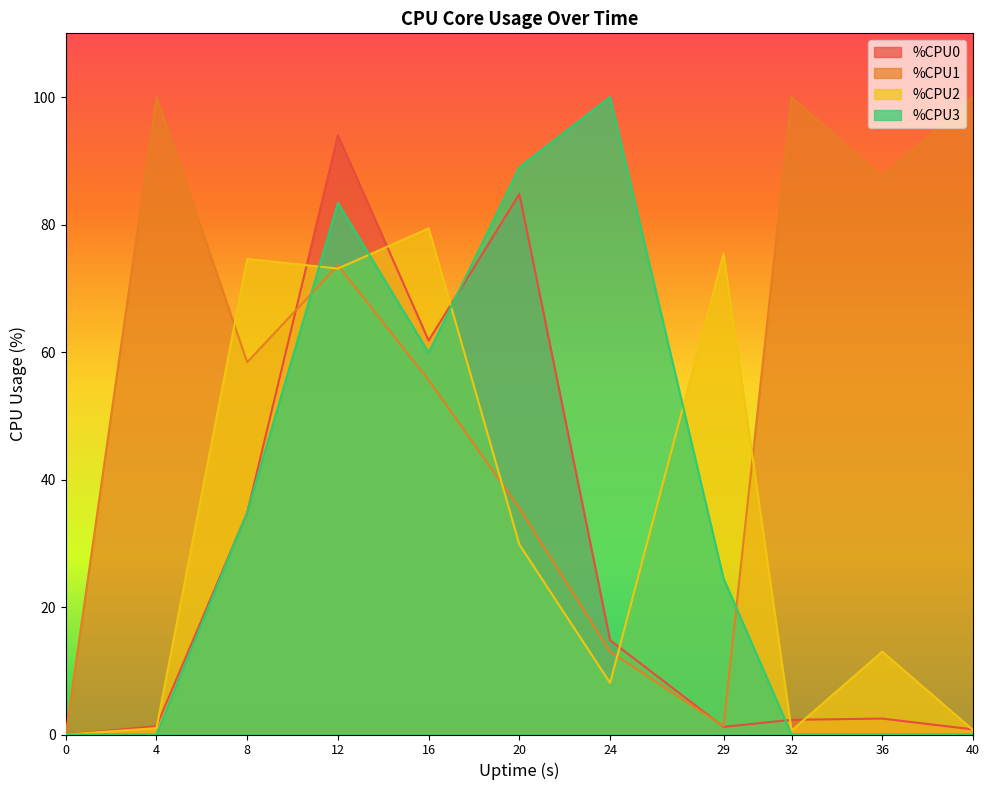

True or false: %CPU0 has more than 0 points higher than both neighbors.

True